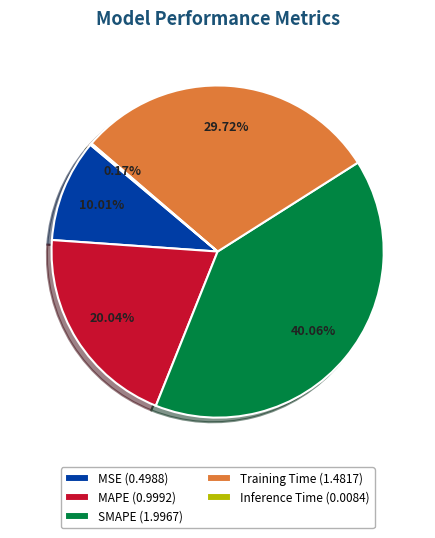

Is there a majority slice in this chart?

No